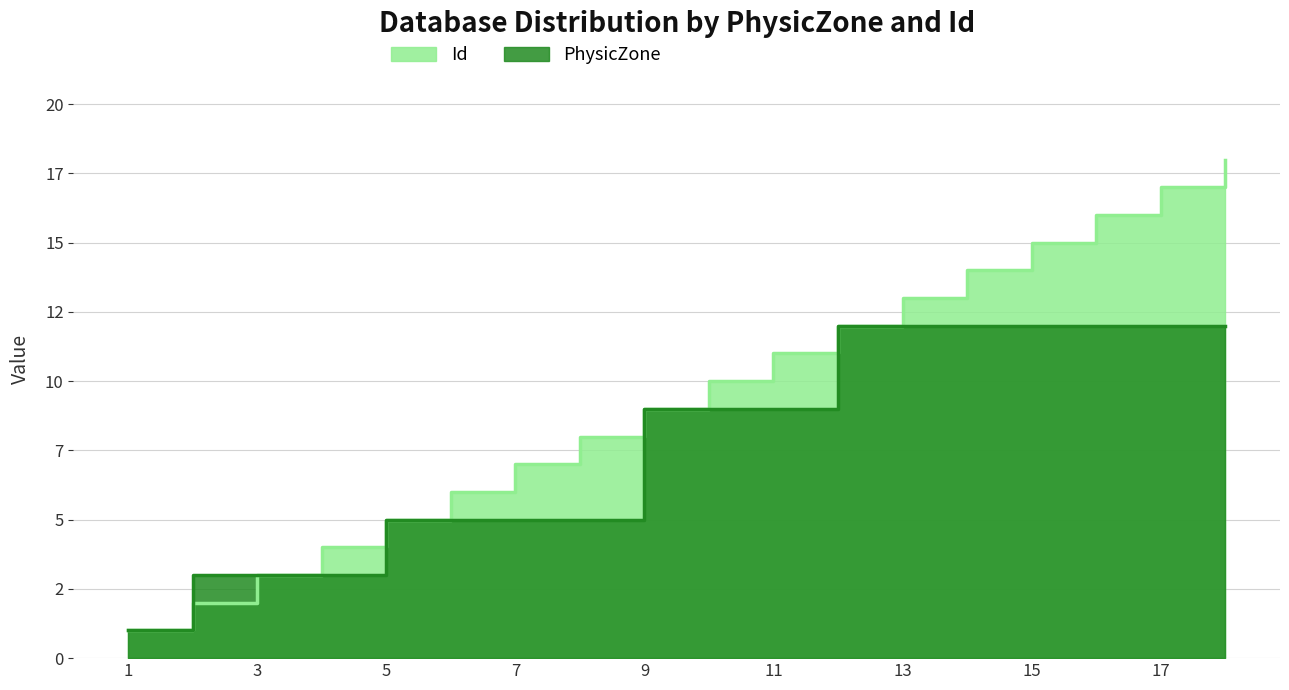

What is the highest value of the Id series?

18